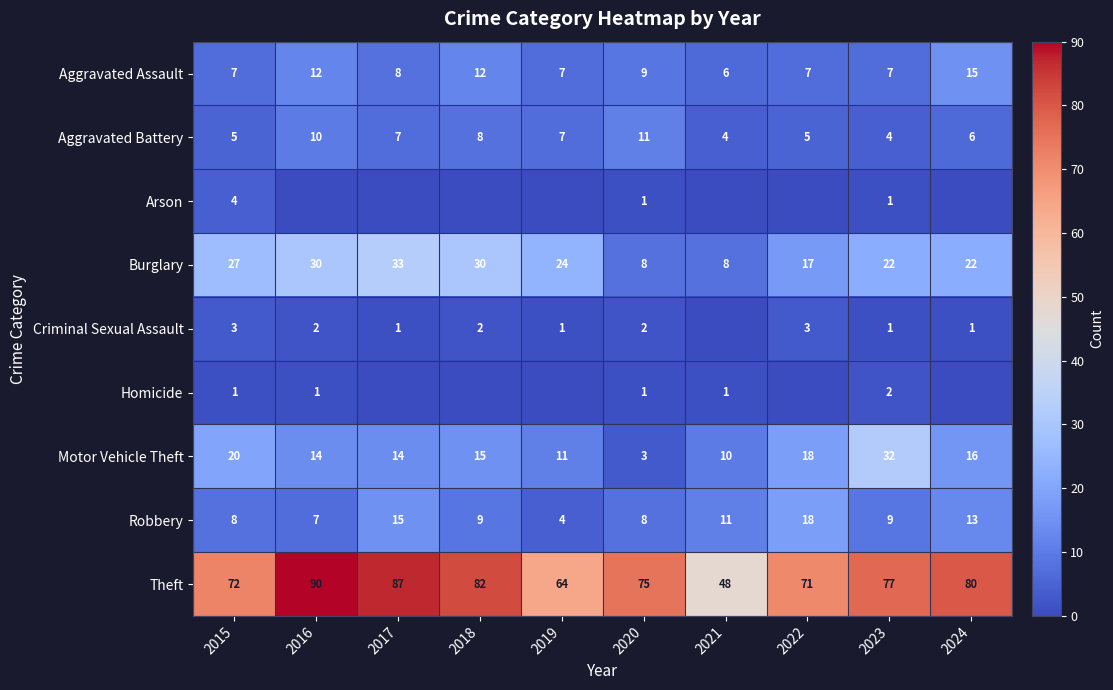

The Homicide series shows -1 at 2017. True or false?

False